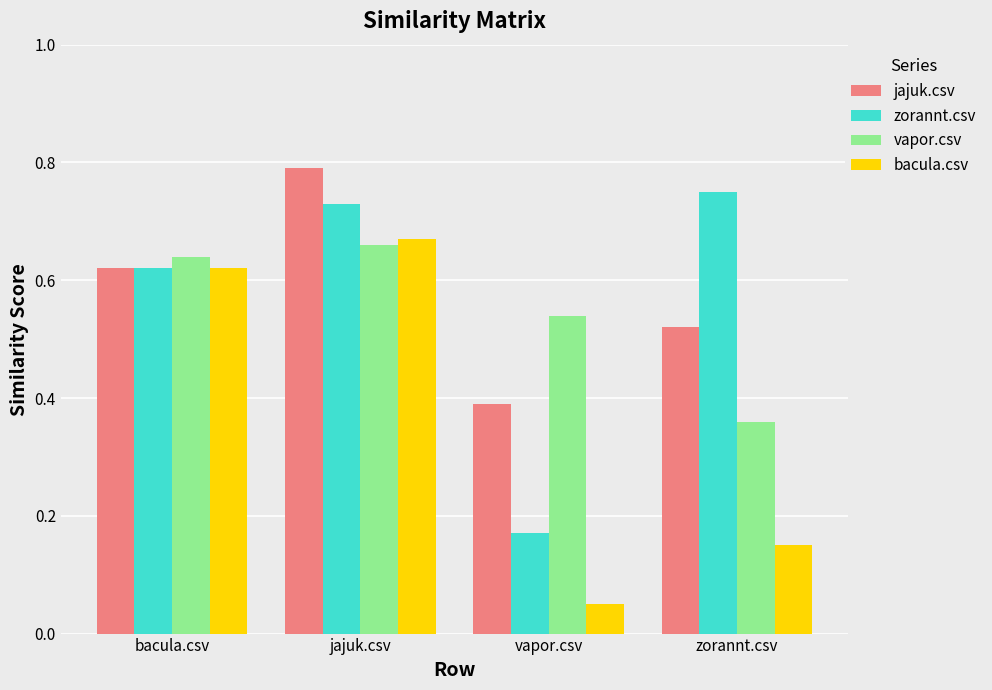

Where is zorannt.csv nearest to the value 0?

vapor.csv